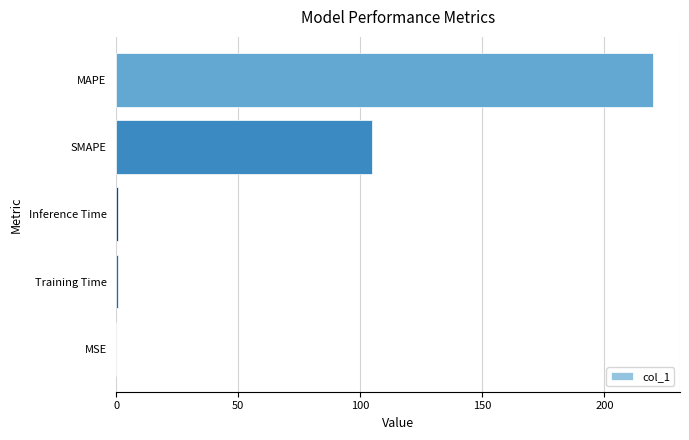

Count the number of categories in the chart.

5